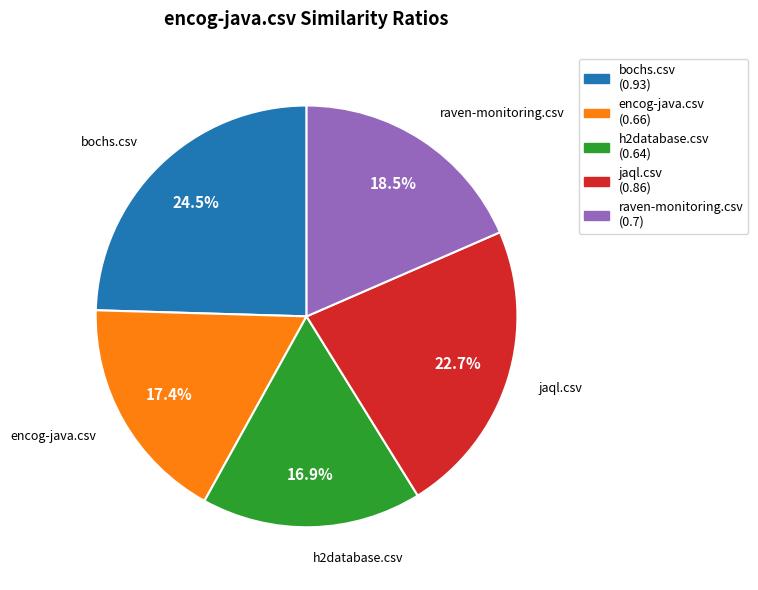

What is the smallest slice in the pie chart?

h2database.csv